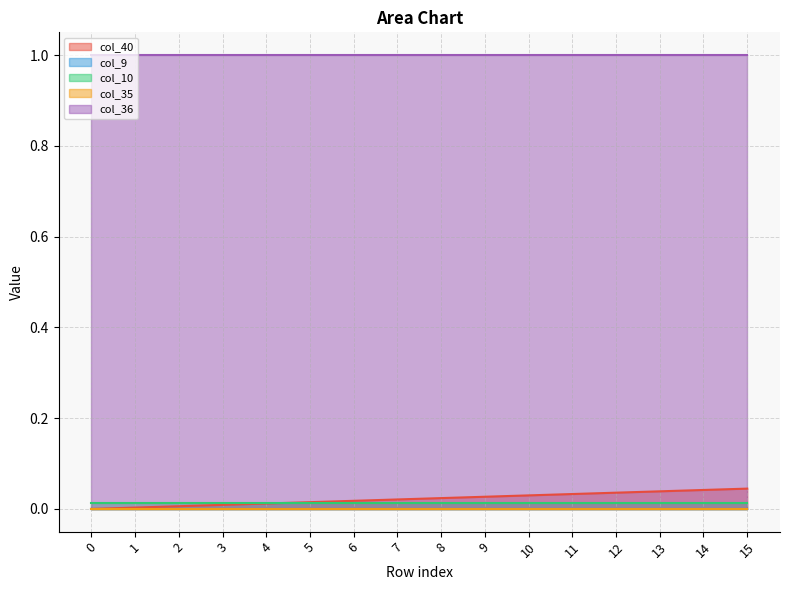

How many lines are shown in the chart?

5